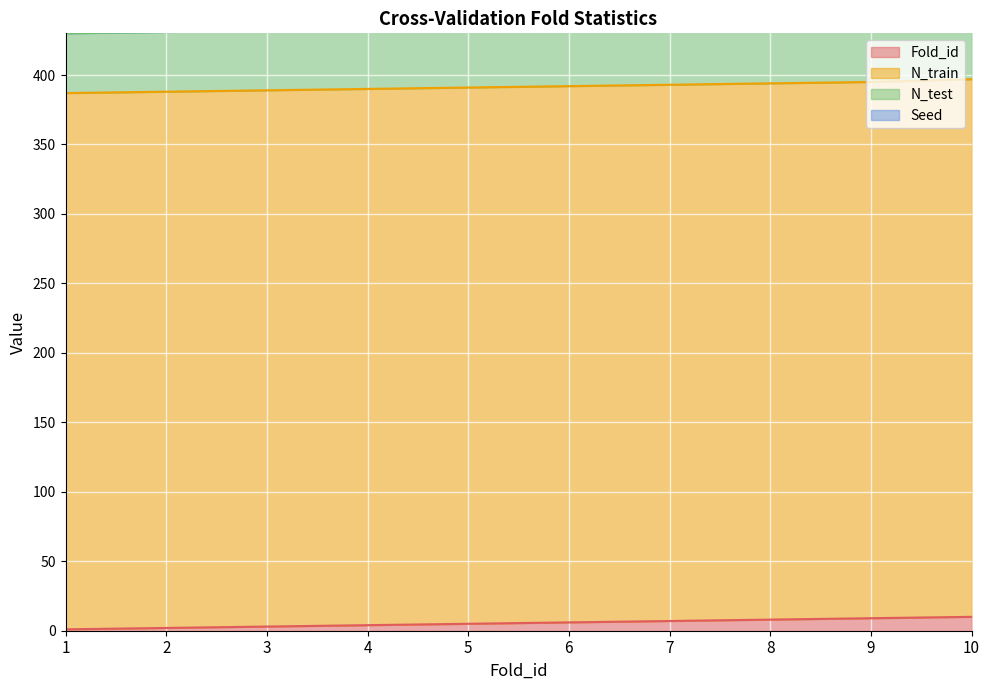

How many values in the Fold_id series exceed 6?

4